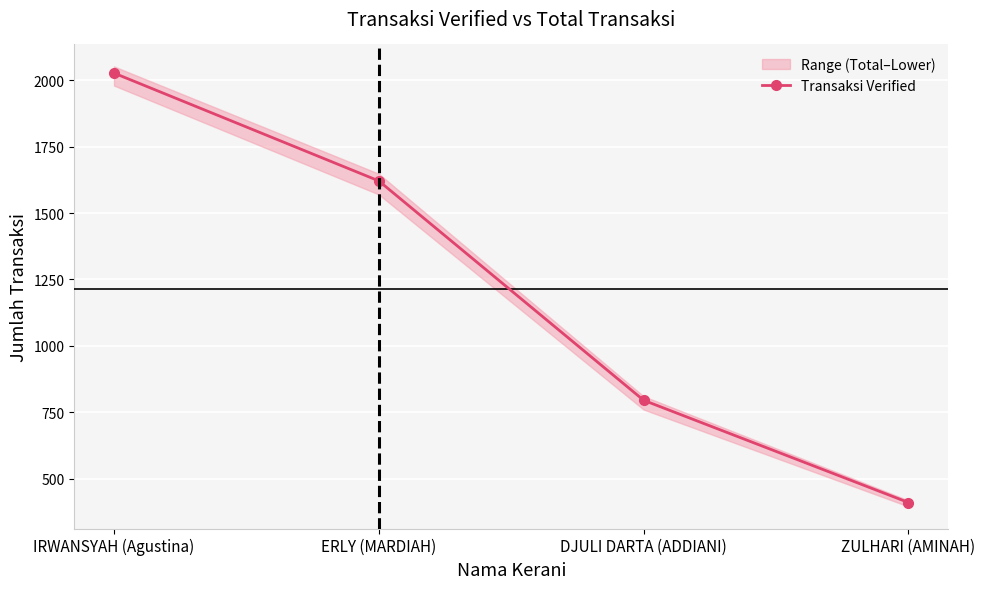

Rank the categories by value from highest to lowest.

IRWANSYAH (Agustina), ERLY (MARDIAH), DJULI DARTA (ADDIANI), ZULHARI (AMINAH)